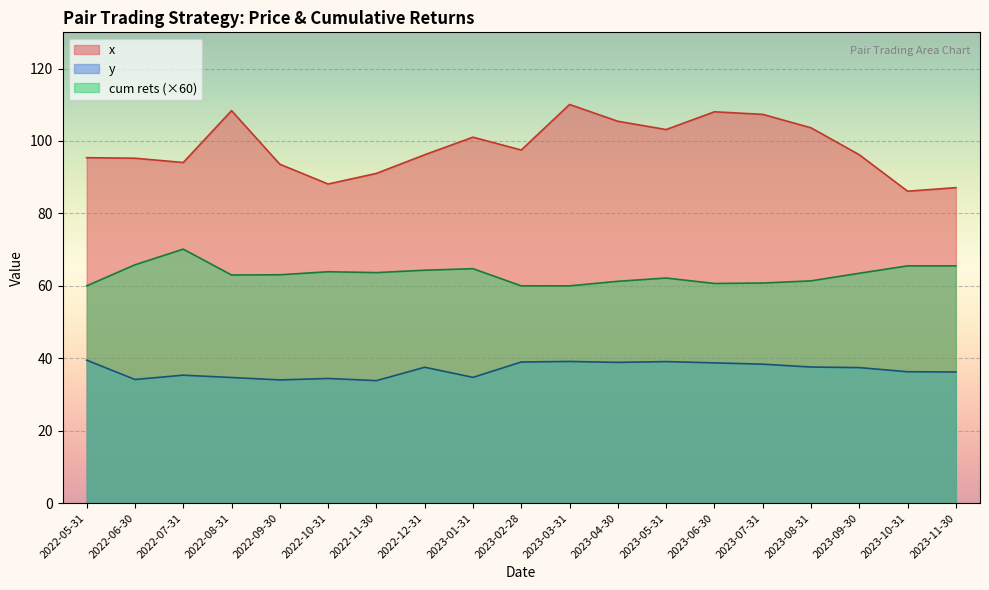

What are all the series names shown in the legend?

x, y, cum rets (×60)